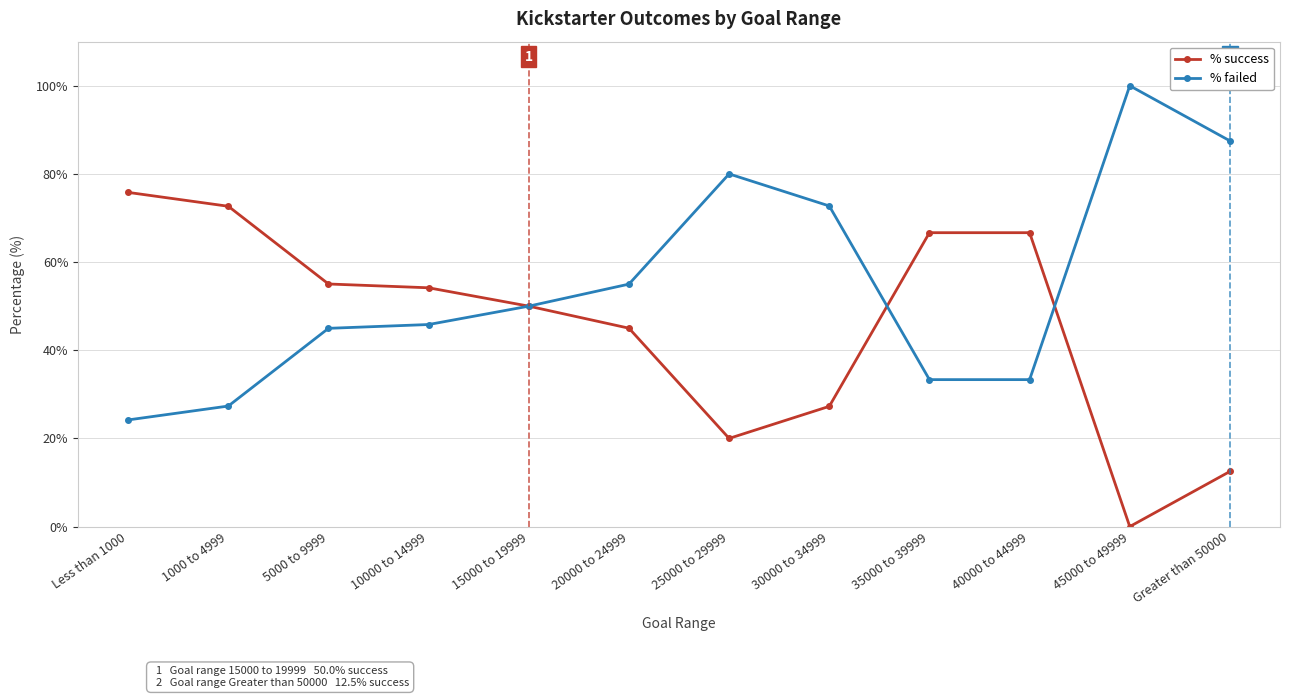

What is the value of the % failed point at the 7th from the left?

80.0